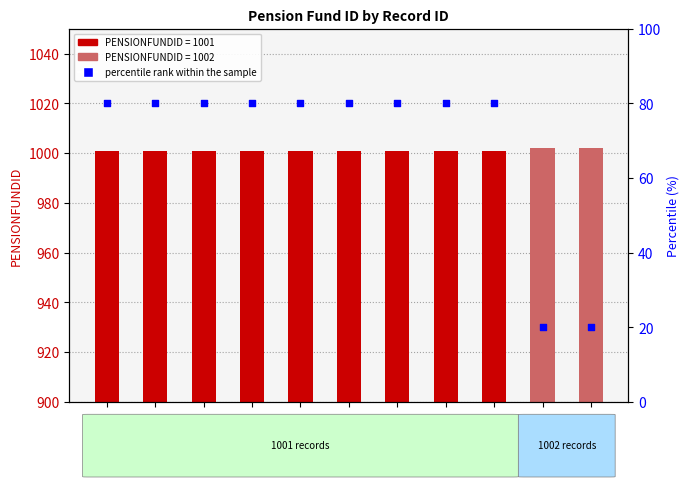

Which series contains the highest Y value?

PENSIONFUNDID